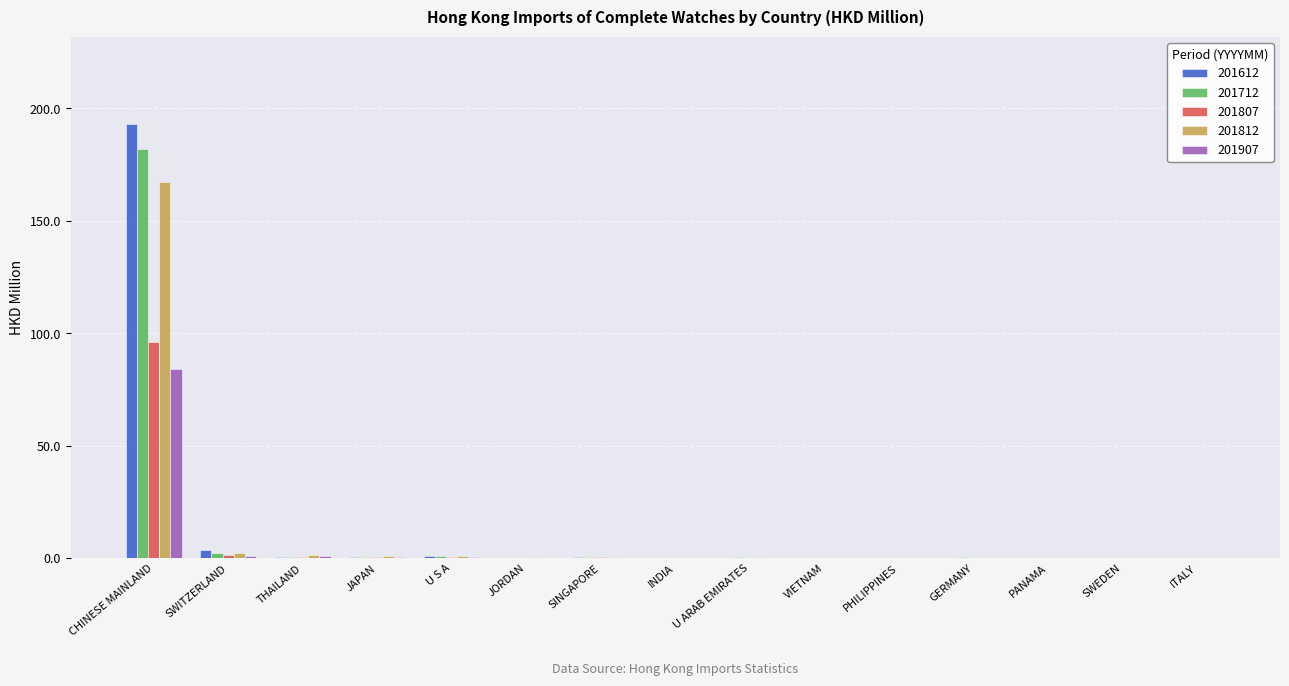

What is the total value across all series at ITALY?

1.1